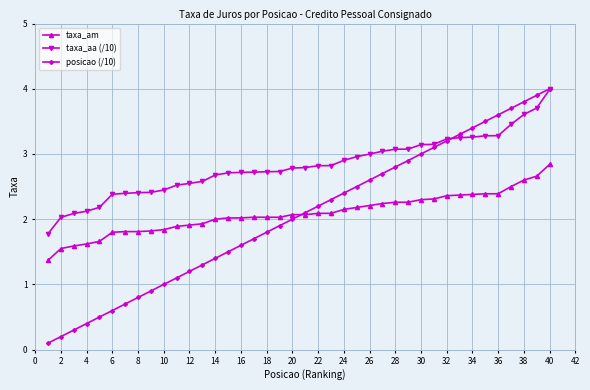

What is the value of the taxa_aa (/10) point at the 1st from the left?

1.8